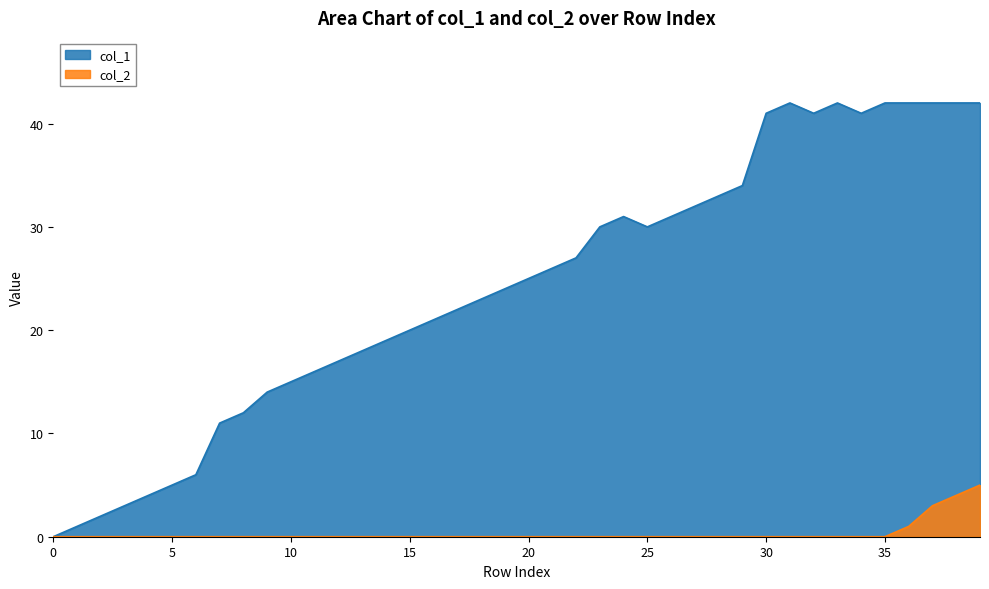

True or false: col_1 and col_2 cross at least once.

False